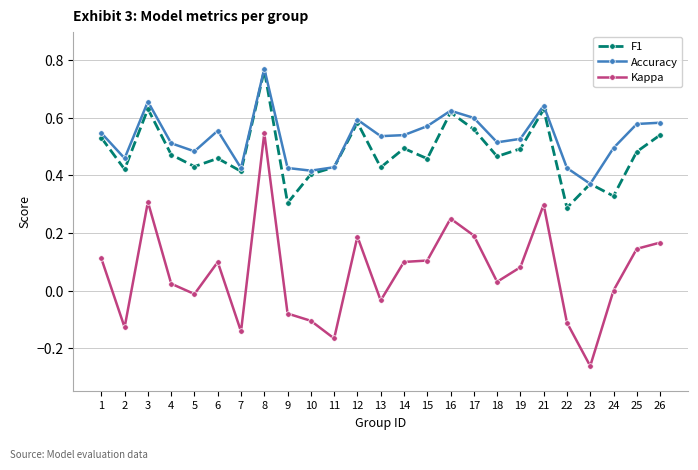

Which category has the lowest value across all series?

23